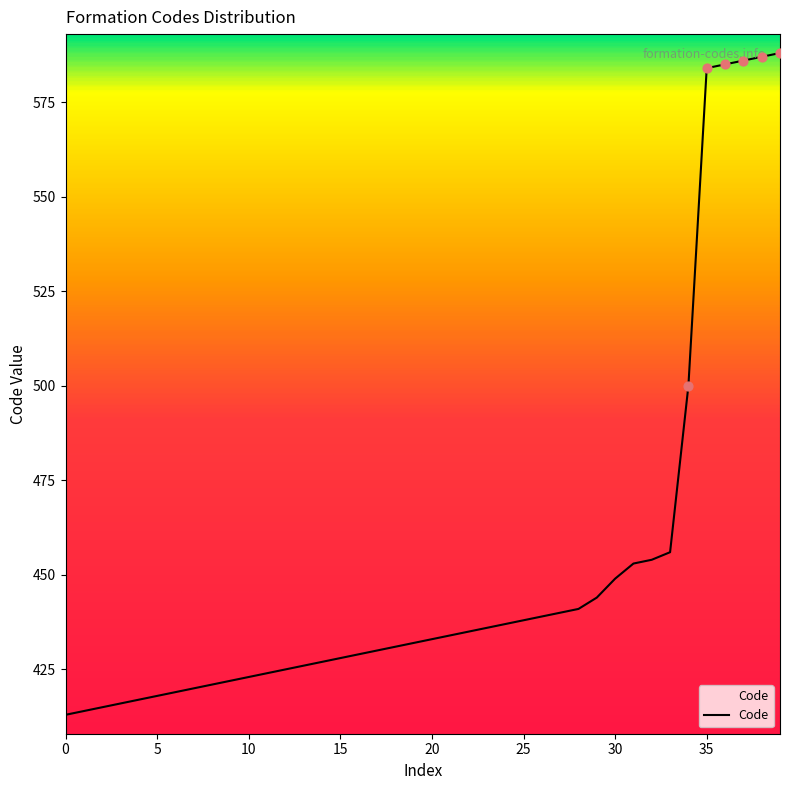

What is the difference between the maximum and minimum values?

175